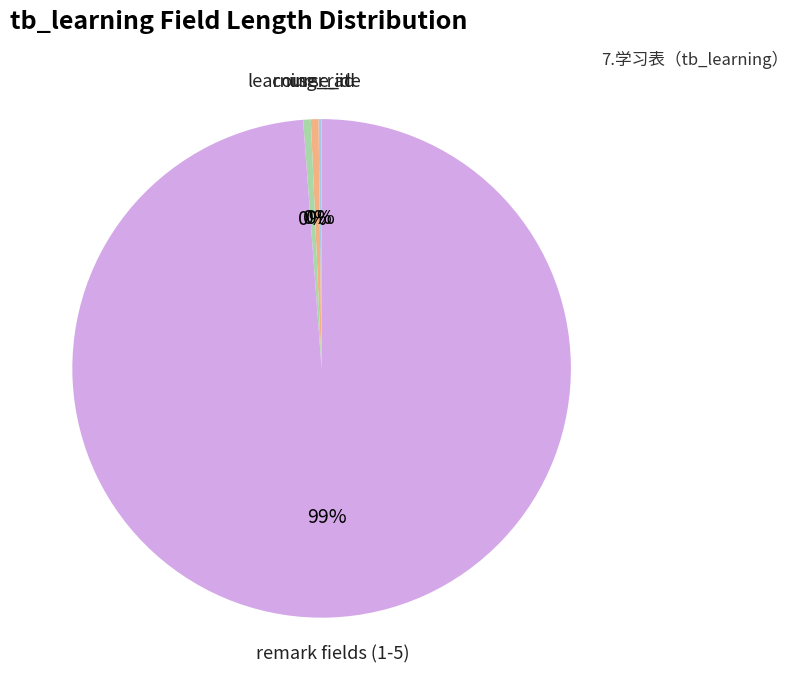

To the nearest percent, what is the average slice percentage?

25%